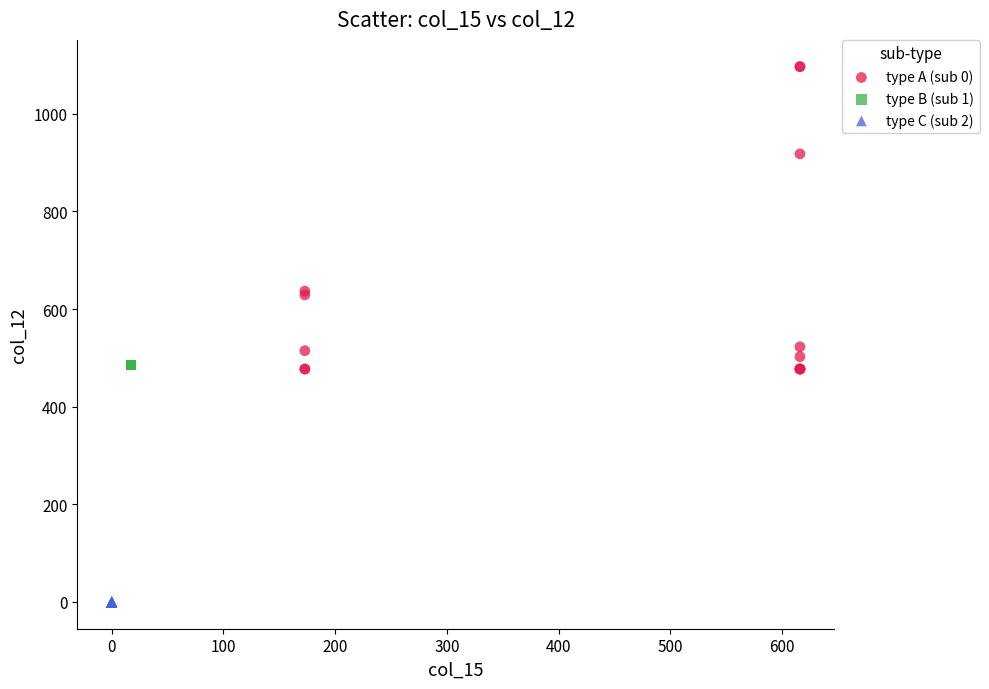

Which series contains the highest Y value?

type A (sub 0)